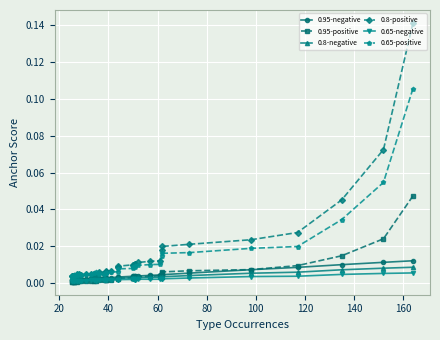

What are all the series names shown in the legend?

0.95-negative, 0.95-positive, 0.8-negative, 0.8-positive, 0.65-negative, 0.65-positive